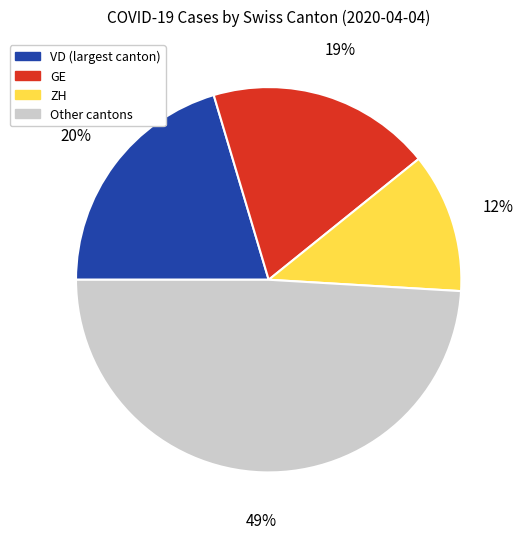

Is there a majority slice in this chart?

No